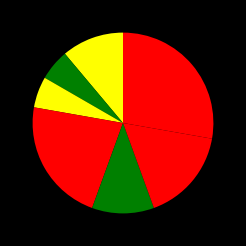

Is there a majority slice in this chart?

No